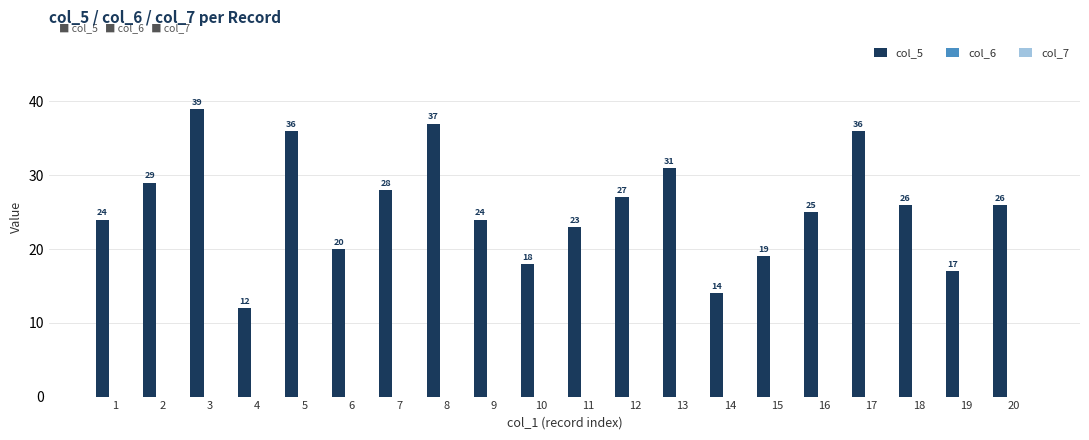

What is the difference between the maximum and second lowest values?

25